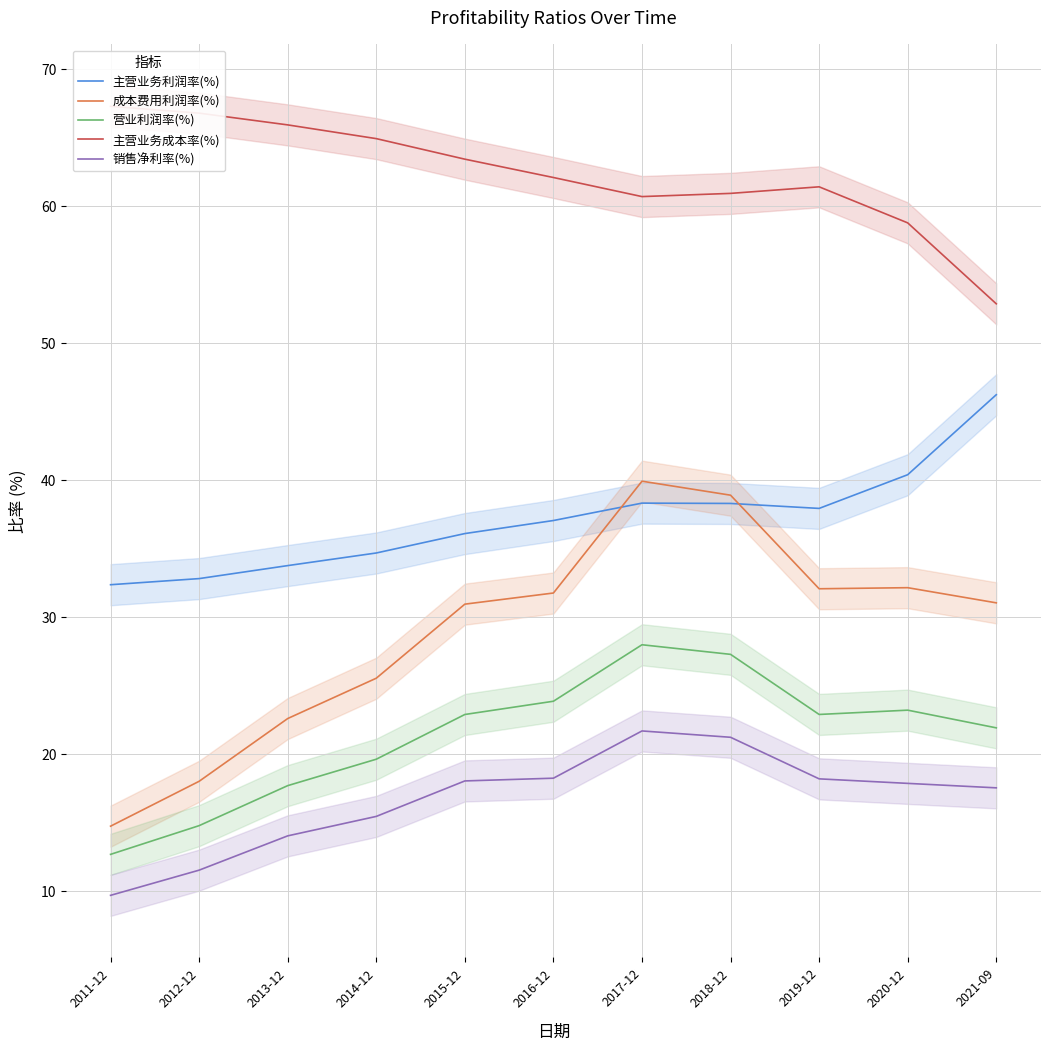

At 2021-09, list the series in order from largest to smallest.

主营业务成本率(%), 主营业务利润率(%), 成本费用利润率(%), 营业利润率(%), 销售净利率(%)